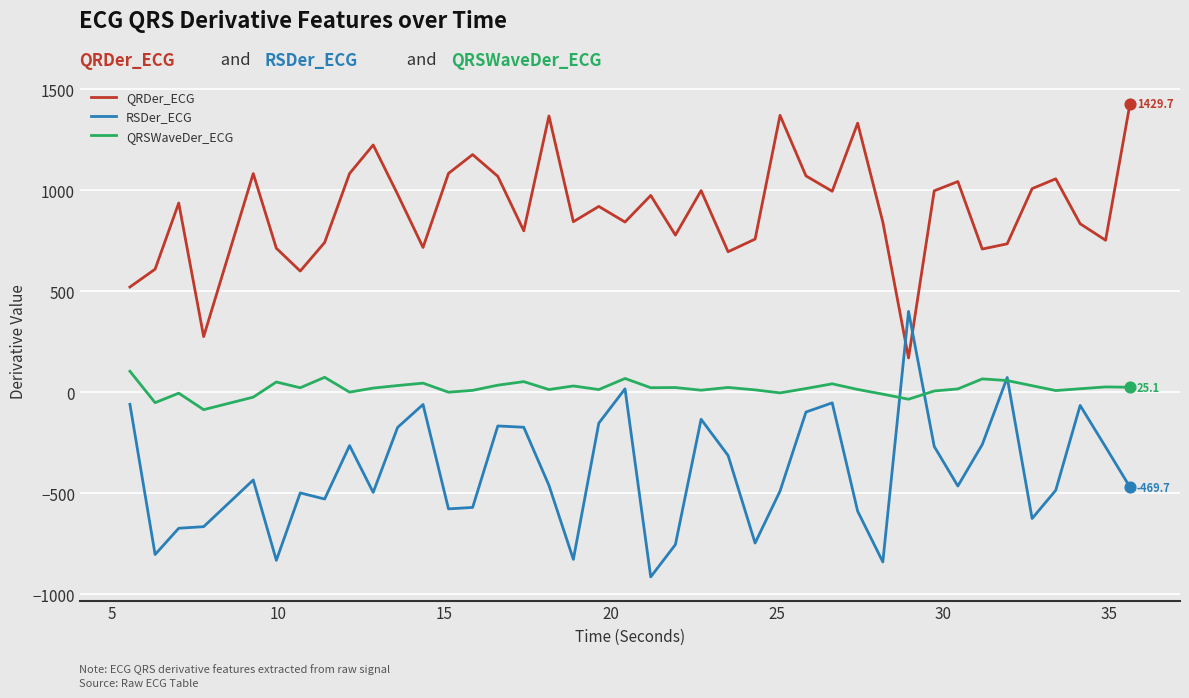

Which series has the largest total across all categories?

QRDer_ECG